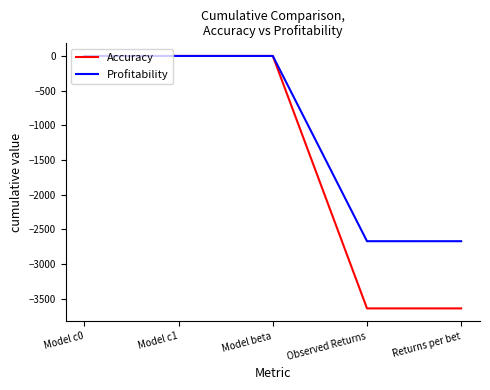

What is the spread (max minus min) of values at Returns per bet?

969.3